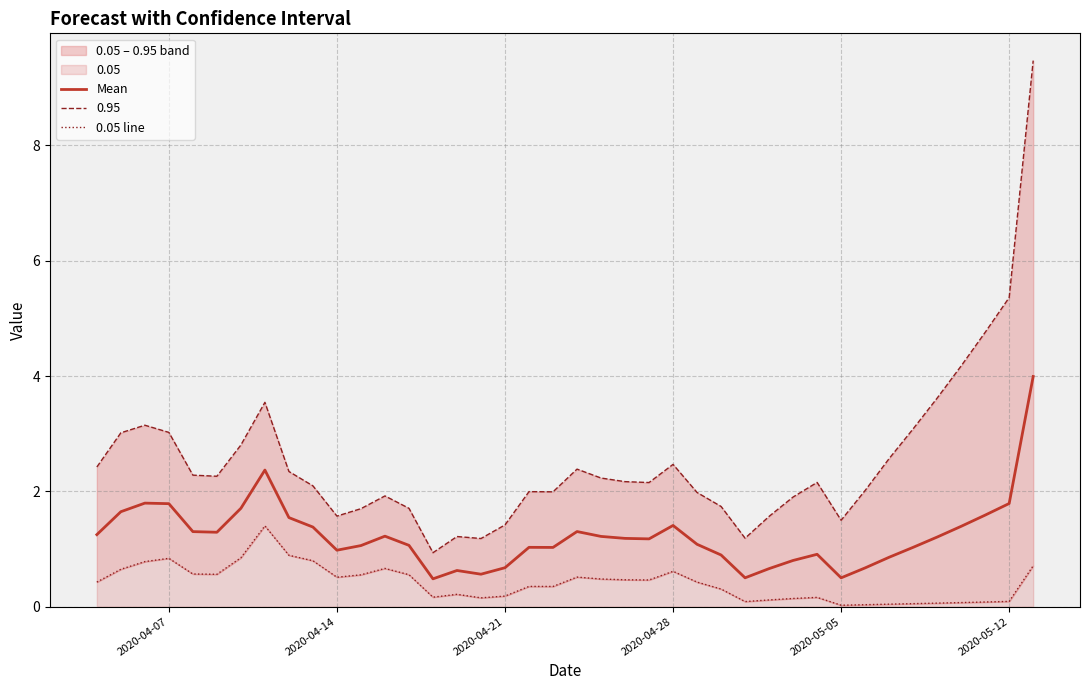

Is it true that Mean equals 1.8 at 2020-05-12?

True